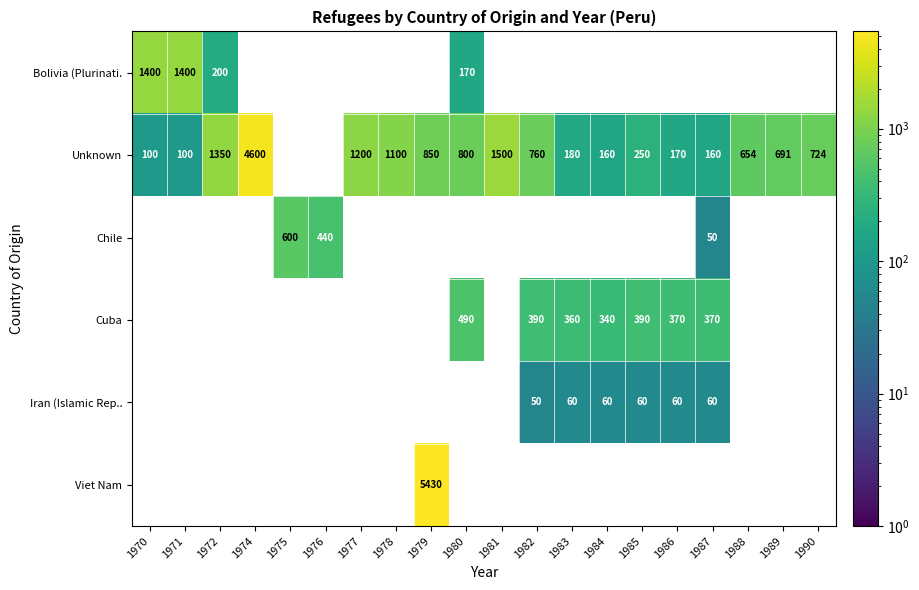

Is it true that Unknown equals 44 at 1986?

False